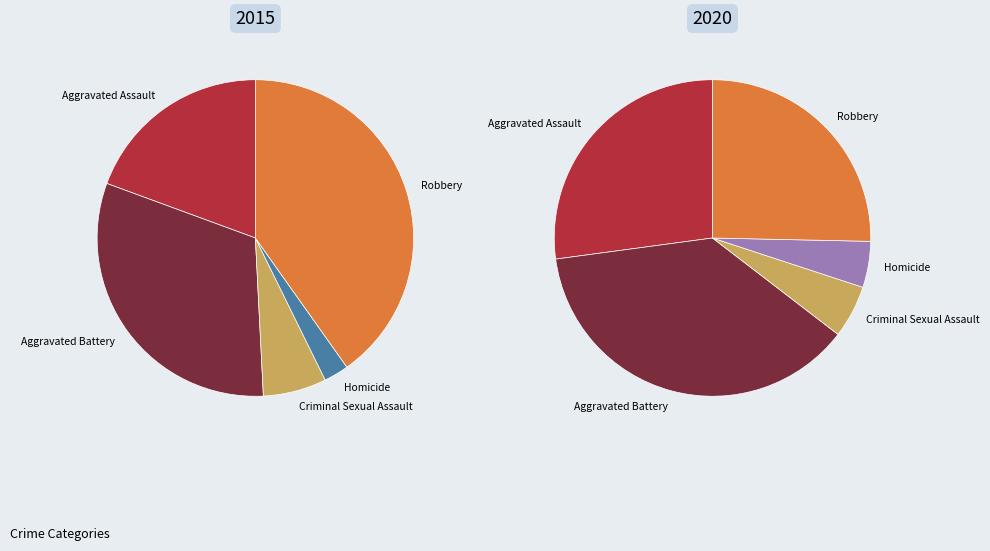

Does Robbery represent more than half of the total?

No